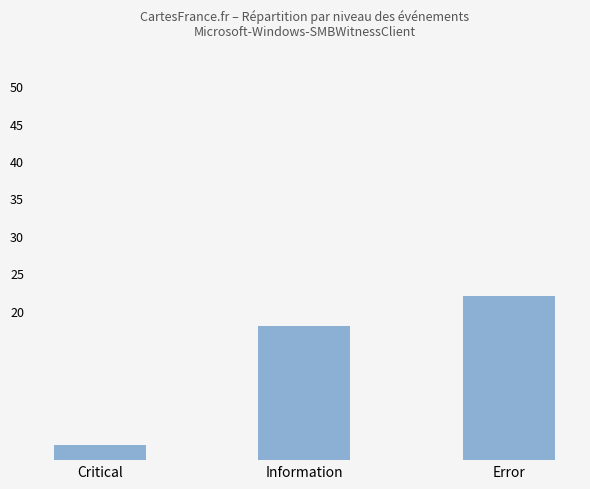

Reading left to right, extract all data points from this chart.

Critical=2	Information=18	Error=22